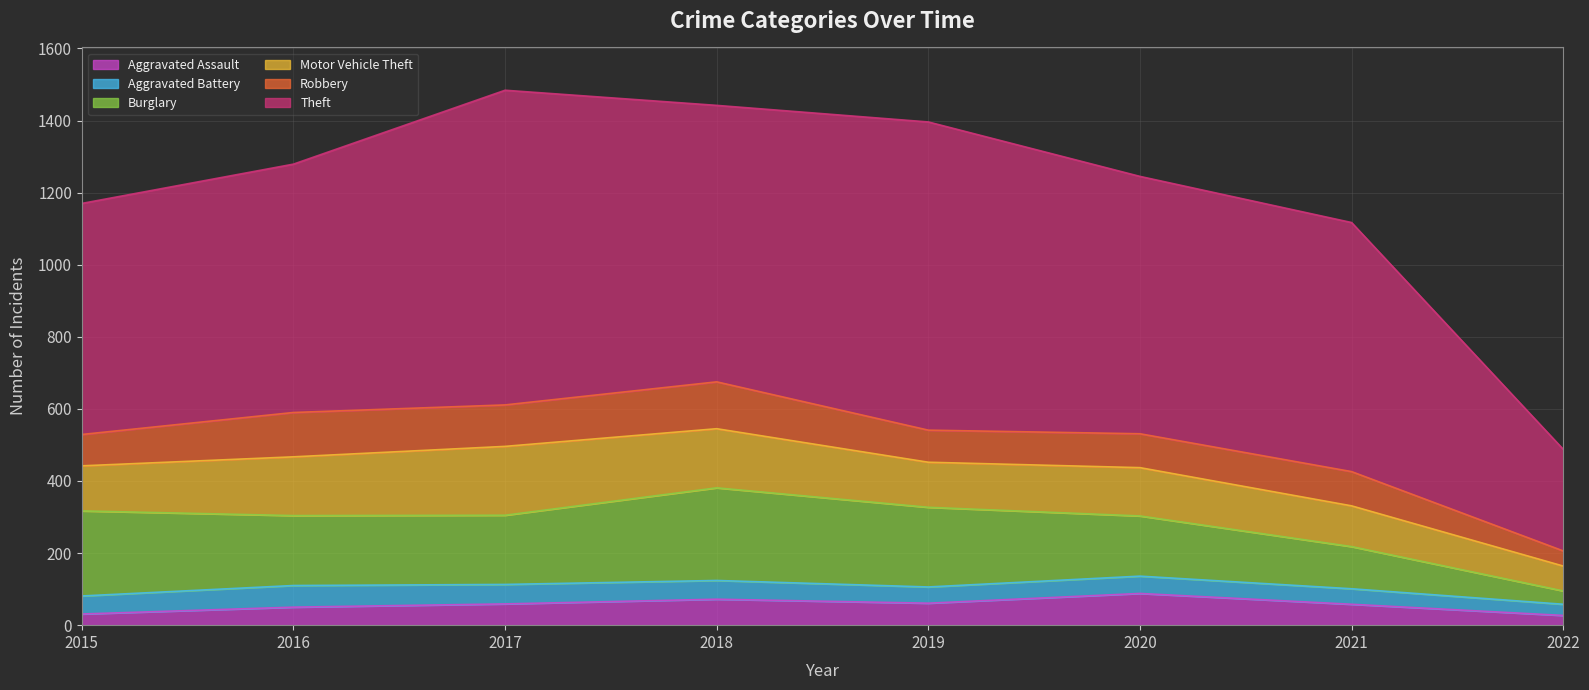

Reading left to right, transcribe all the data shown in this chart.

Aggravated Assault: 2015=31	2016=50	2017=59	2018=72	2019=61	2020=88	2021=58	2022=27
Aggravated Battery: 2015=50	2016=60	2017=54	2018=52	2019=45	2020=48	2021=43	2022=31
Burglary: 2015=236	2016=194	2017=192	2018=257	2019=221	2020=167	2021=117	2022=37
Motor Vehicle Theft: 2015=125	2016=163	2017=191	2018=164	2019=125	2020=134	2021=113	2022=69
Robbery: 2015=87	2016=123	2017=115	2018=130	2019=89	2020=94	2021=95	2022=42
Theft: 2015=641	2016=689	2017=873	2018=767	2019=855	2020=714	2021=691	2022=282